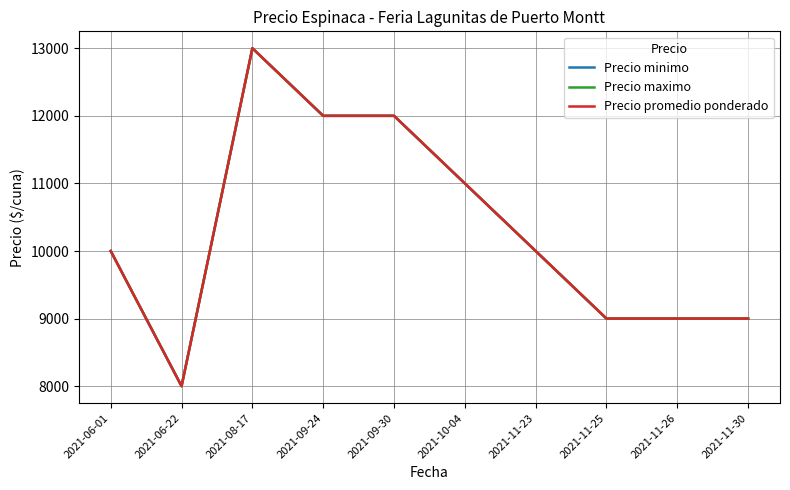

Does the chart have visible grid lines?

Yes